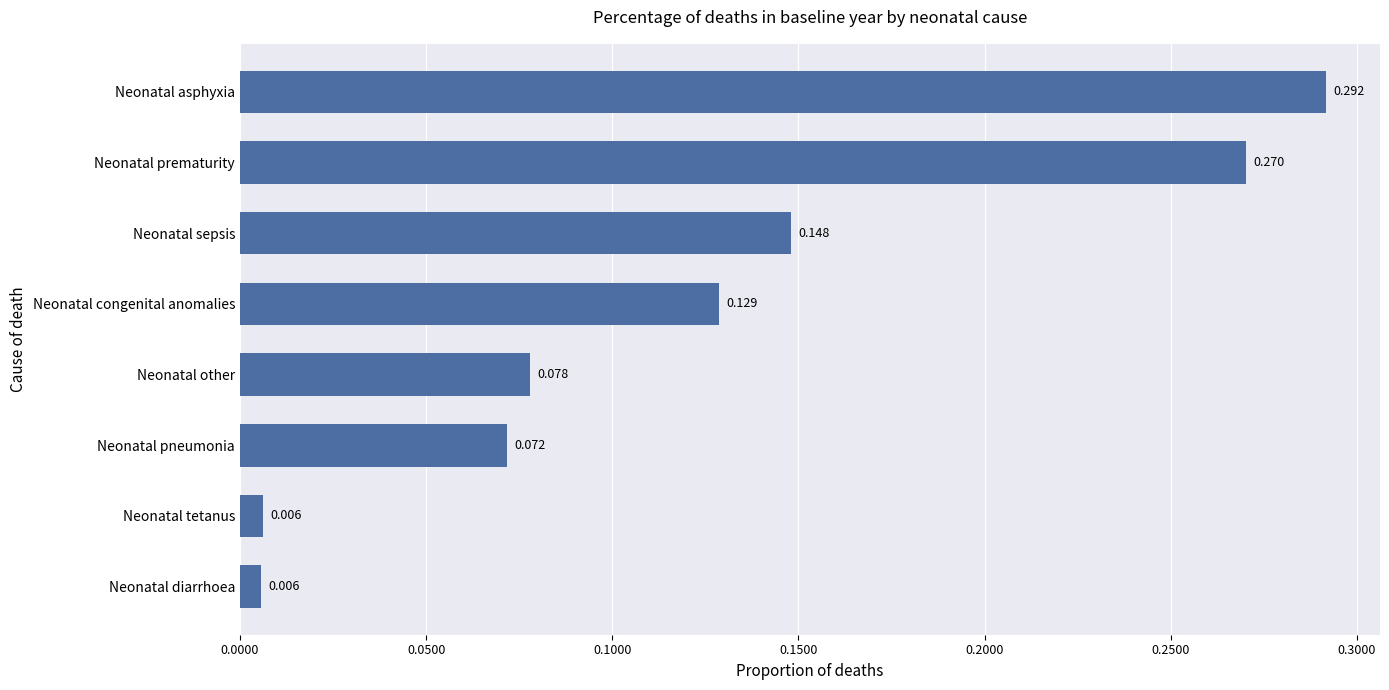

Which has a higher value, Neonatal other or Neonatal diarrhoea?

Neonatal other